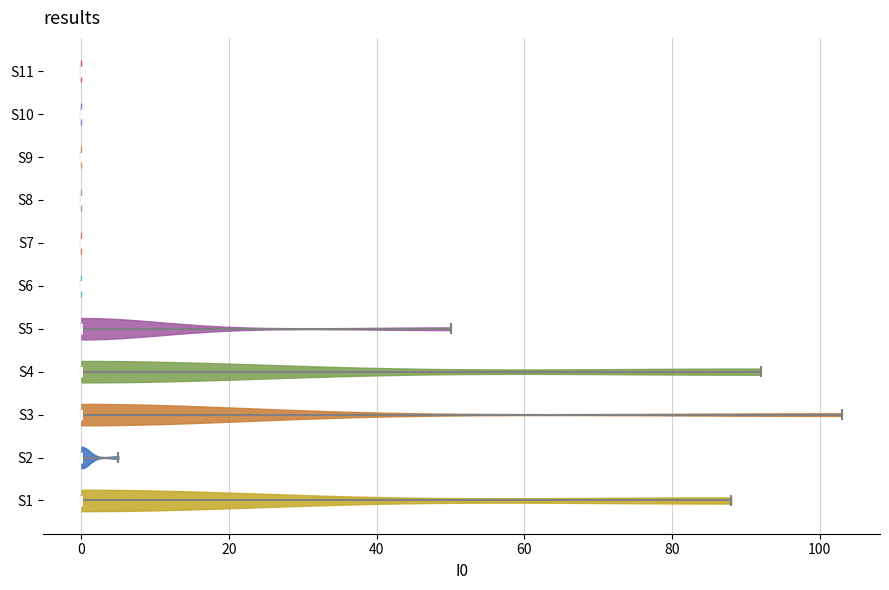

What is the lowest point the violin for S10 reaches on the x-axis? The values are not printed on the chart, so give them approximately, as read against the axis.

0